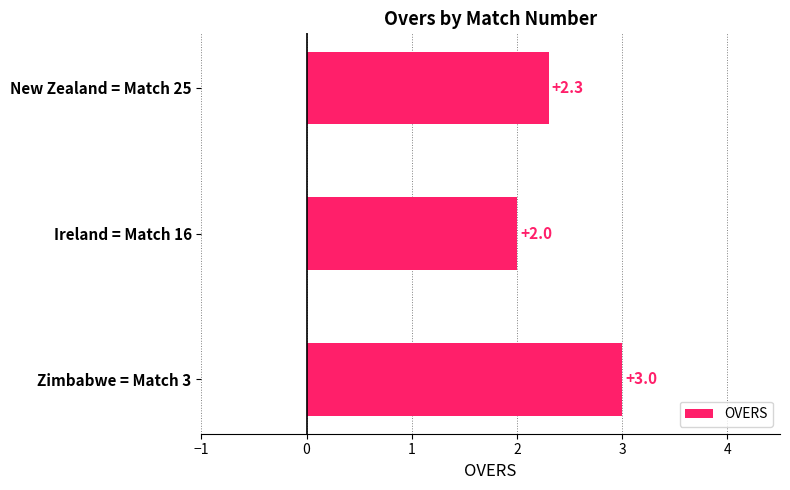

Rank the categories by value from lowest to highest.

Ireland = Match 16, New Zealand = Match 25, Zimbabwe = Match 3